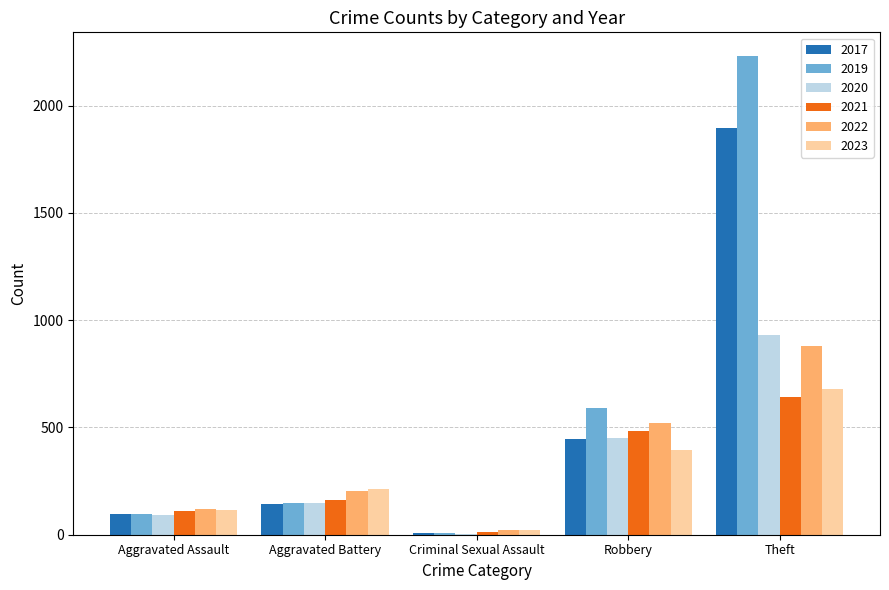

At which label does 2022 reach its peak?

Theft